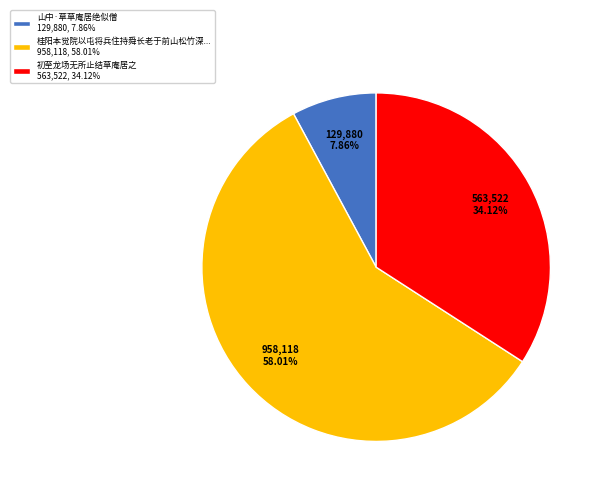

To the nearest percent, what is the average slice percentage?

33%